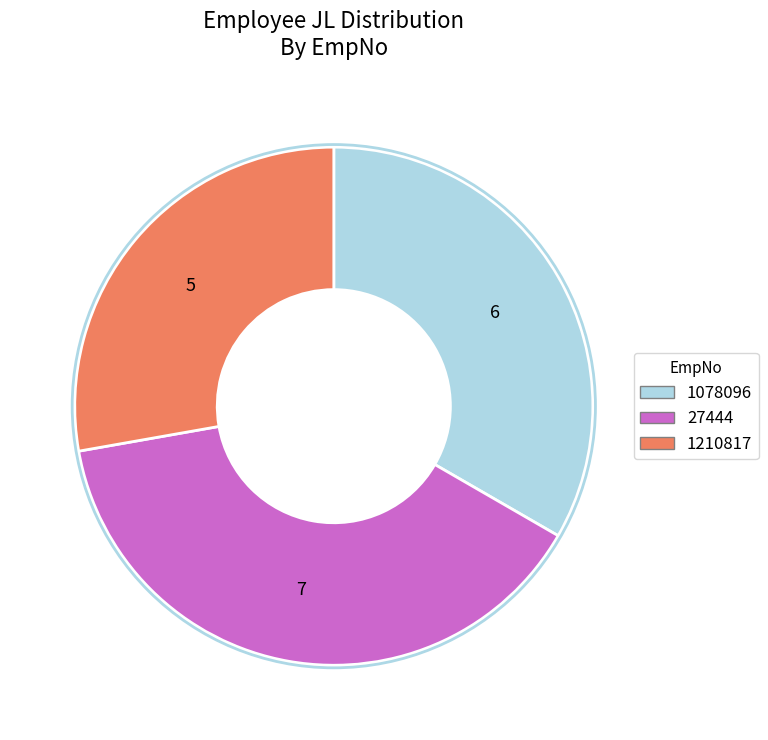

Does 1210817 represent more than half of the total?

No